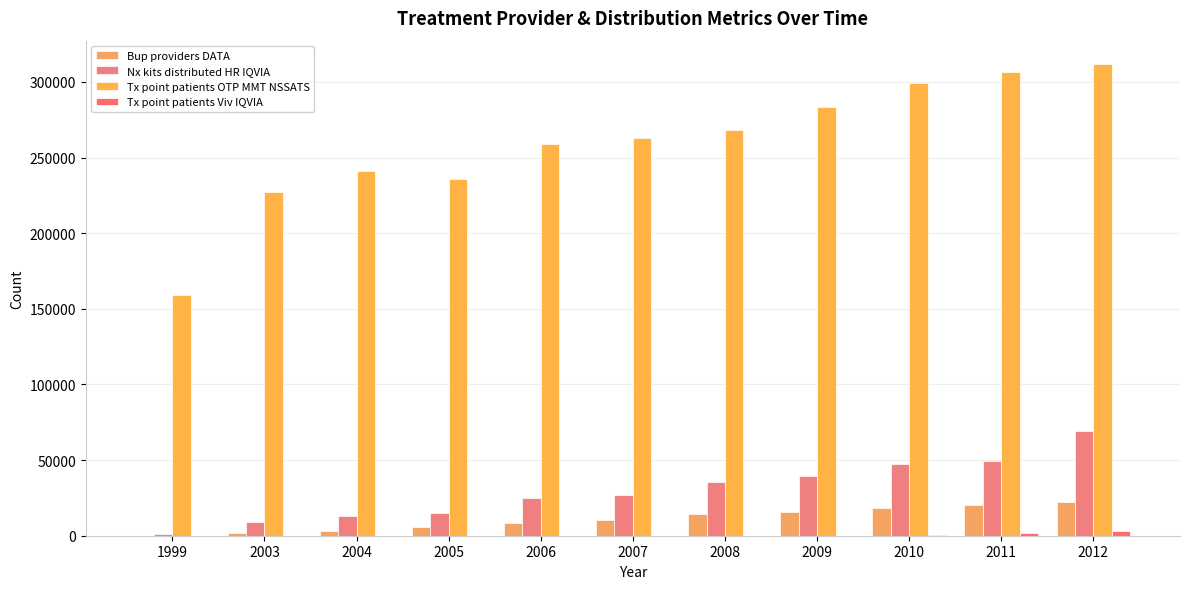

Is it true that Tx point patients OTP MMT NSSATS equals 159053.5 at 1999?

True